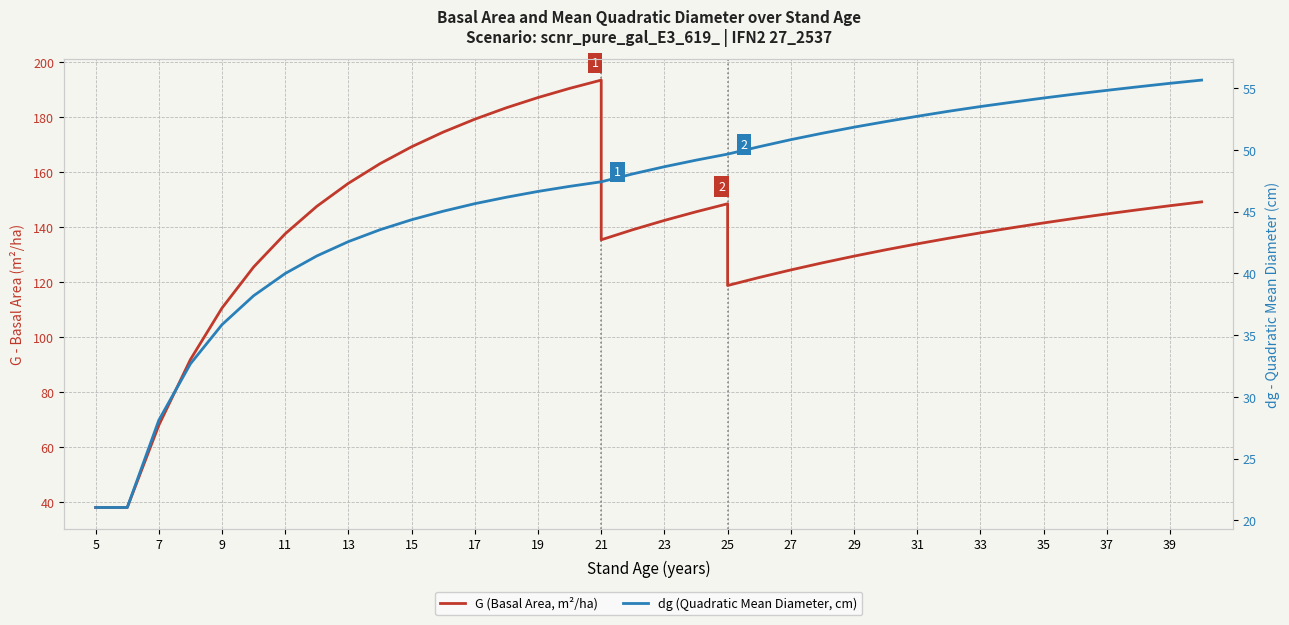

At 11, list the series in order from smallest to largest.

dg (Quadratic Mean Diameter, cm), G (Basal Area, m²/ha)